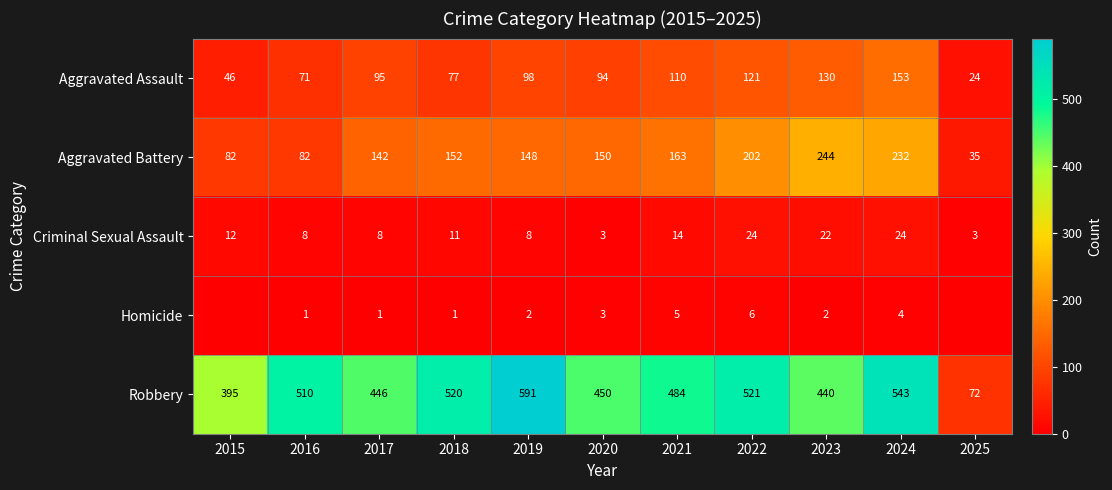

At how many categories does at least one series exceed 63?

11